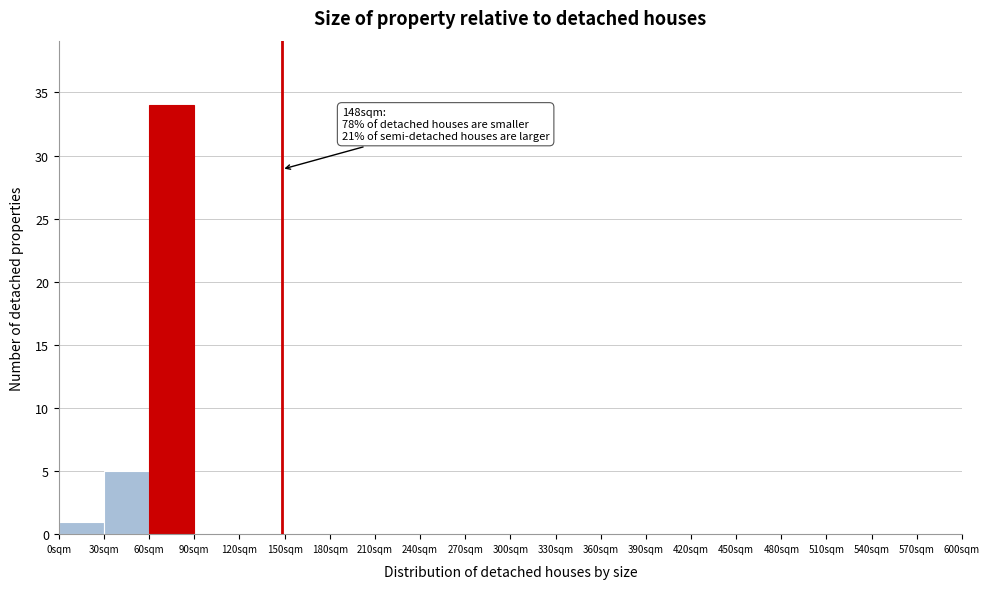

Which range on the x-axis has the tallest bar?

60 to 90